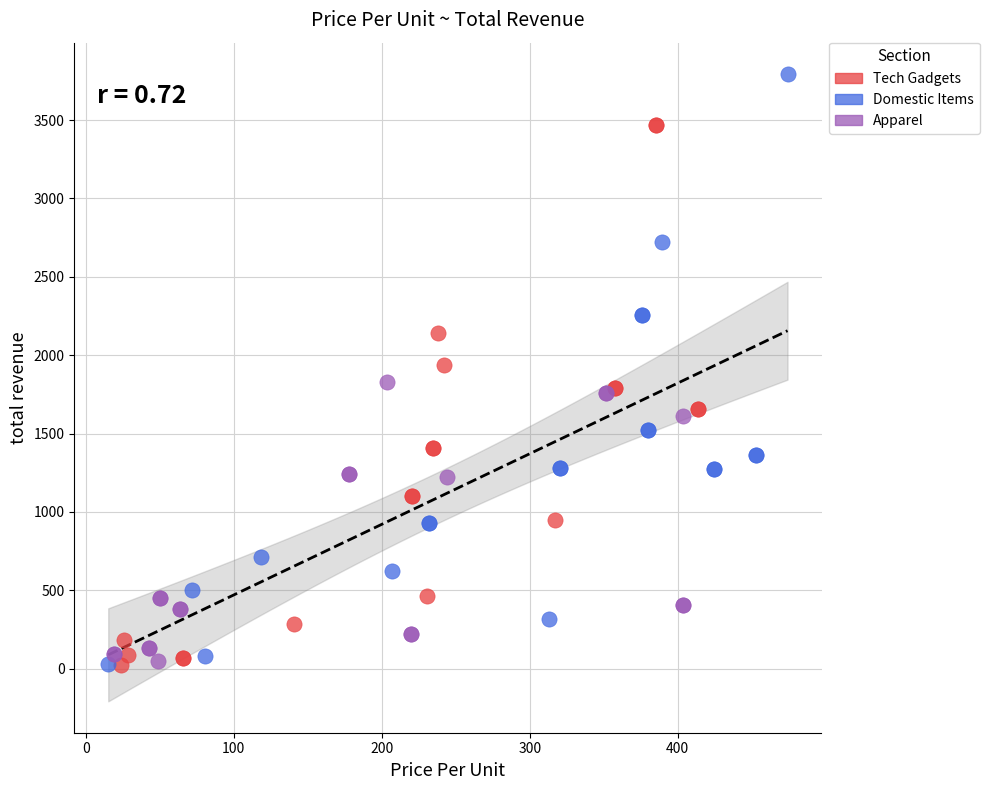

Which series contains the highest Y value?

Domestic Items